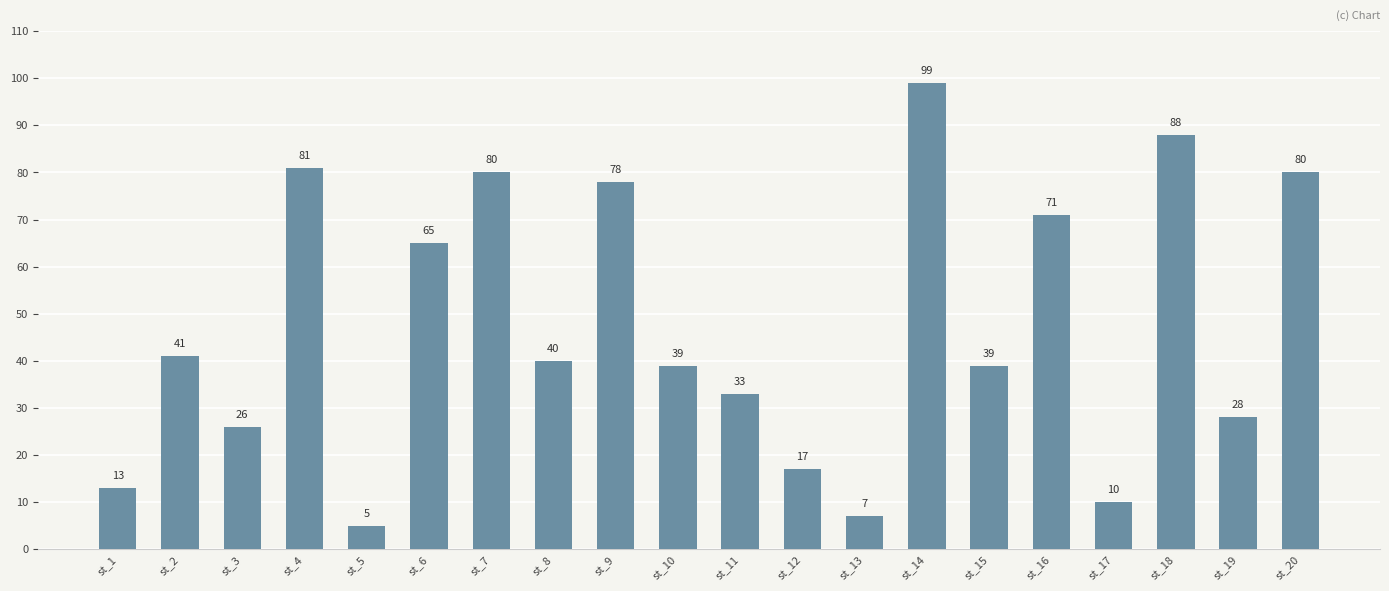

The chart shows a value of 37 at st_16. True or false?

False